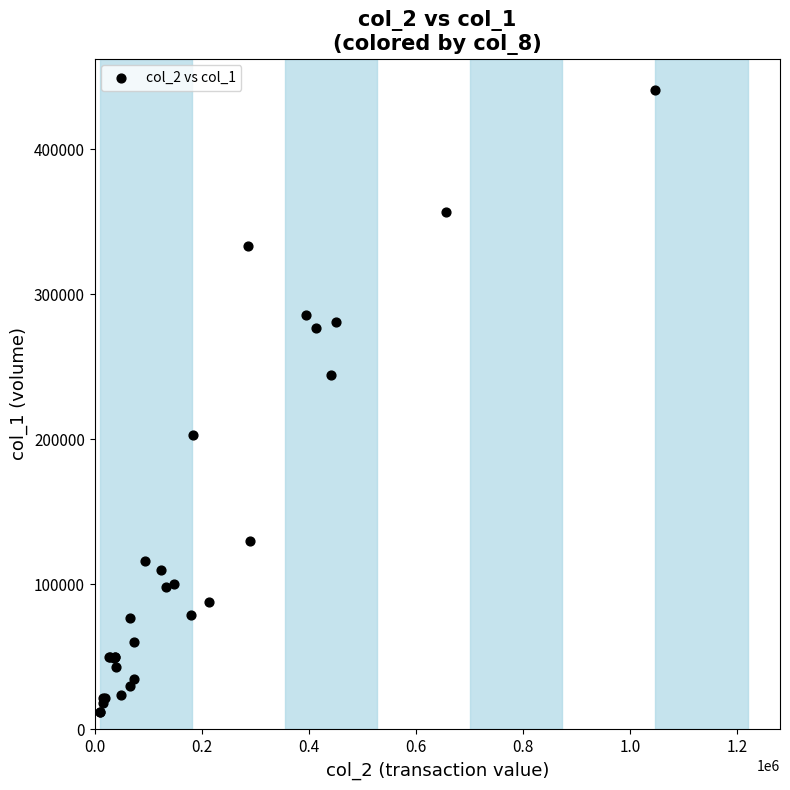

What Y value in the scatter plot is closest to 226500?

244000